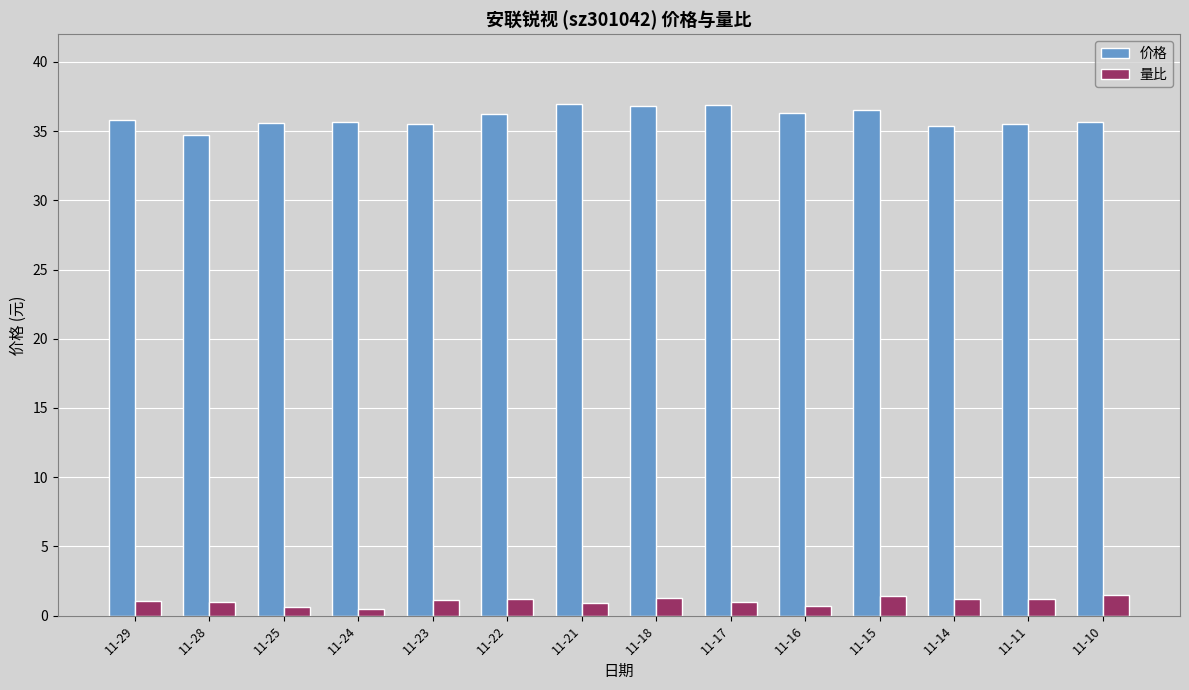

The 量比 series shows 1.2 at 11-14. True or false?

True